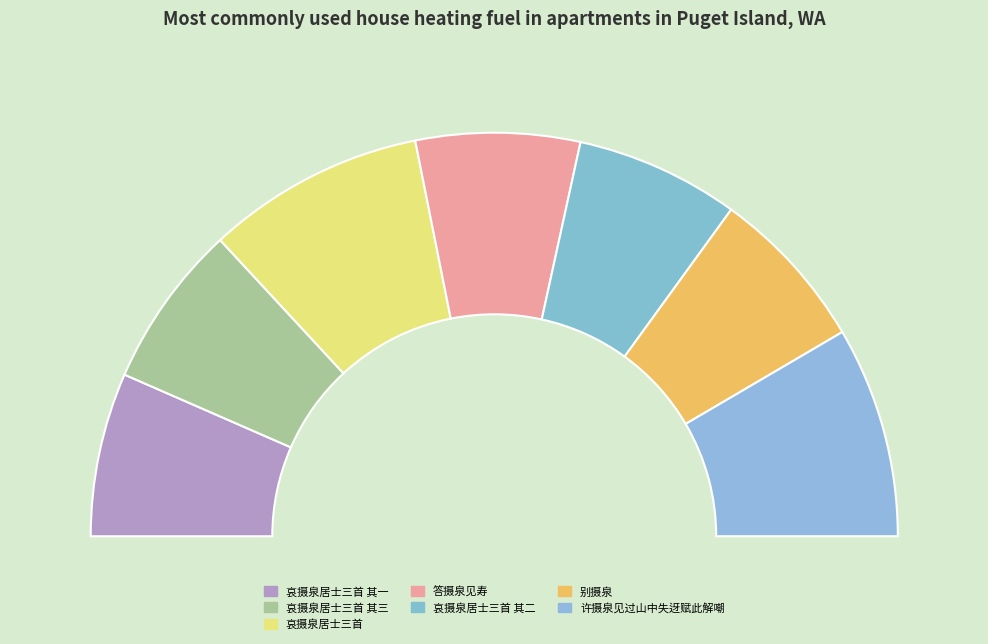

What is the change in value from 答摄泉见寿 to 别摄泉?

-216